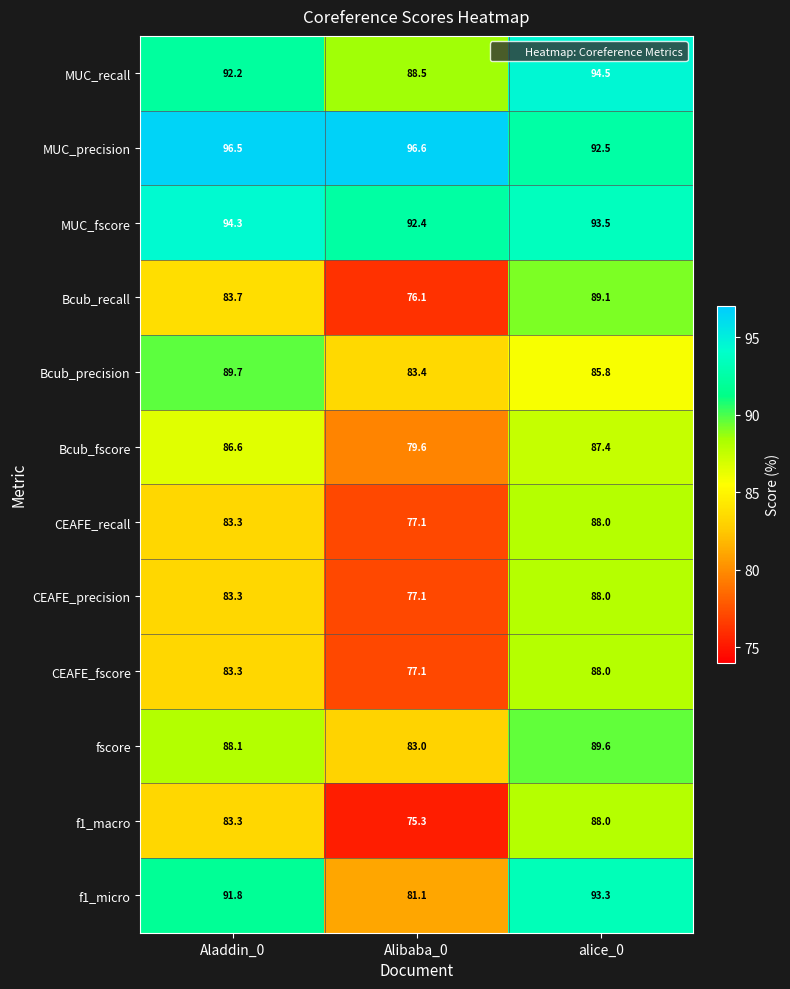

Which series has the widest spread of values?

Bcub_recall